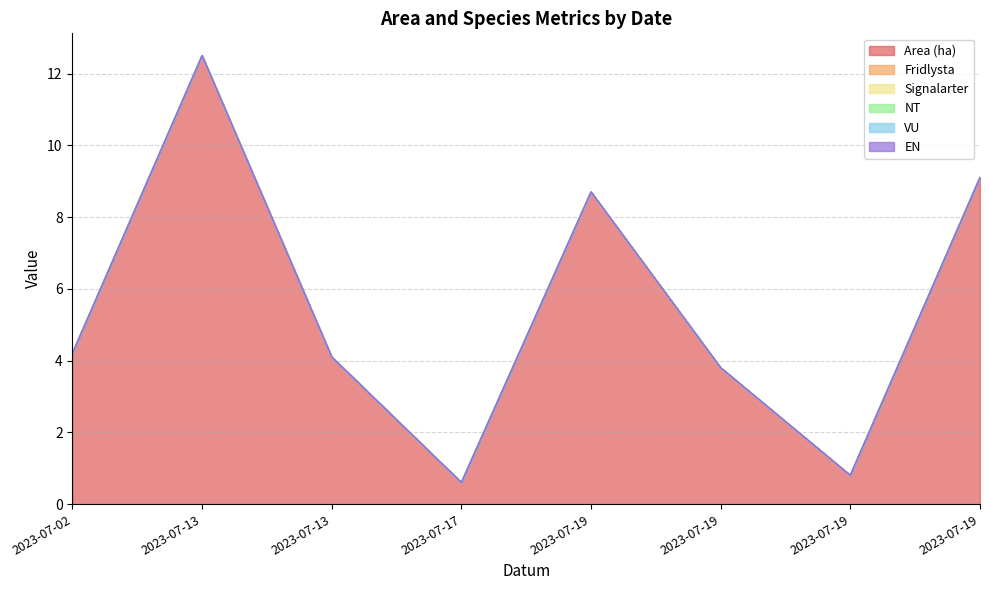

At which category is the sum across all series the highest?

2023-07-13